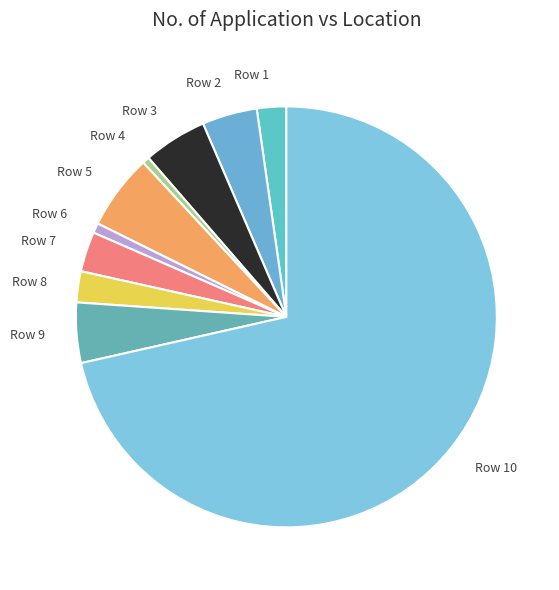

Do Row 9 and Row 8 together represent more than half of the pie?

No